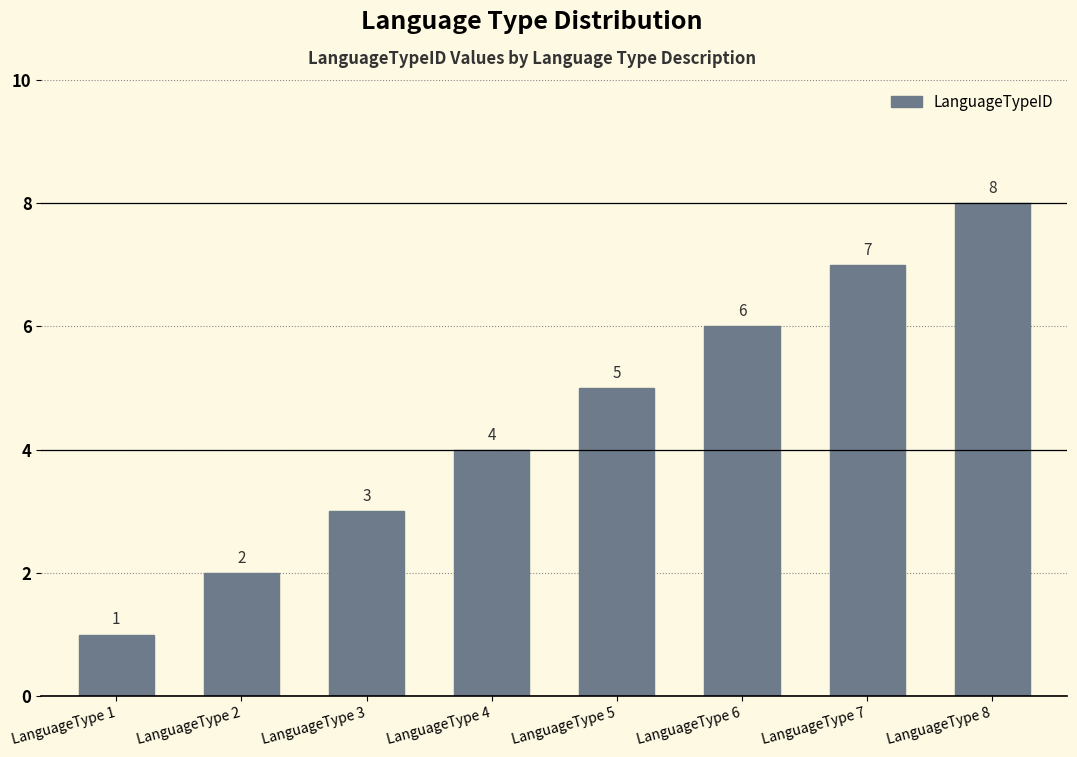

True or false: the data shows 5 at LanguageType 3.

False